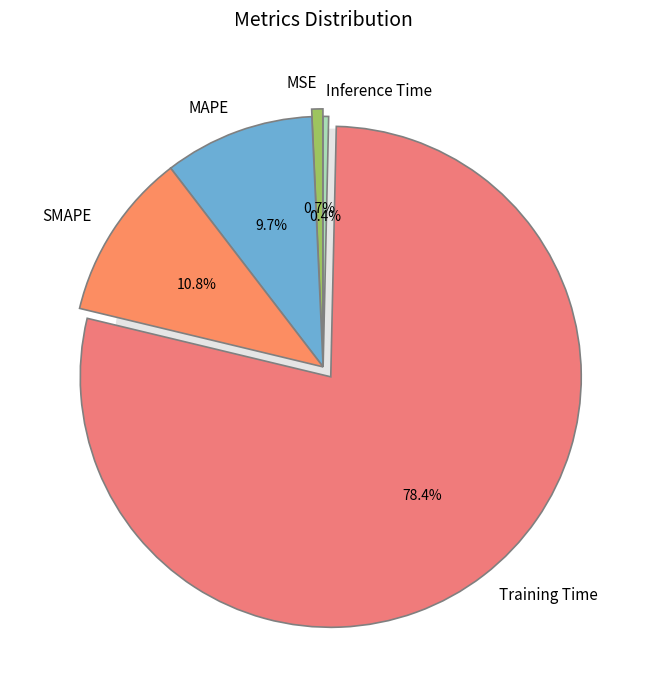

To the nearest percent, what is the combined percentage of MAPE and MSE?

10%